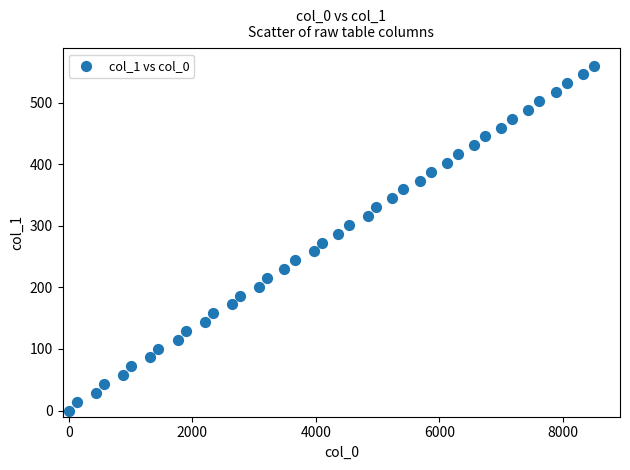

What is the range of X values (max minus min)?

8500.0